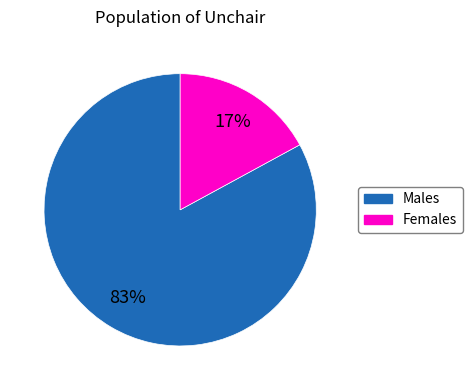

To the nearest percent, what is the difference between the largest and smallest slice percentages?

66%